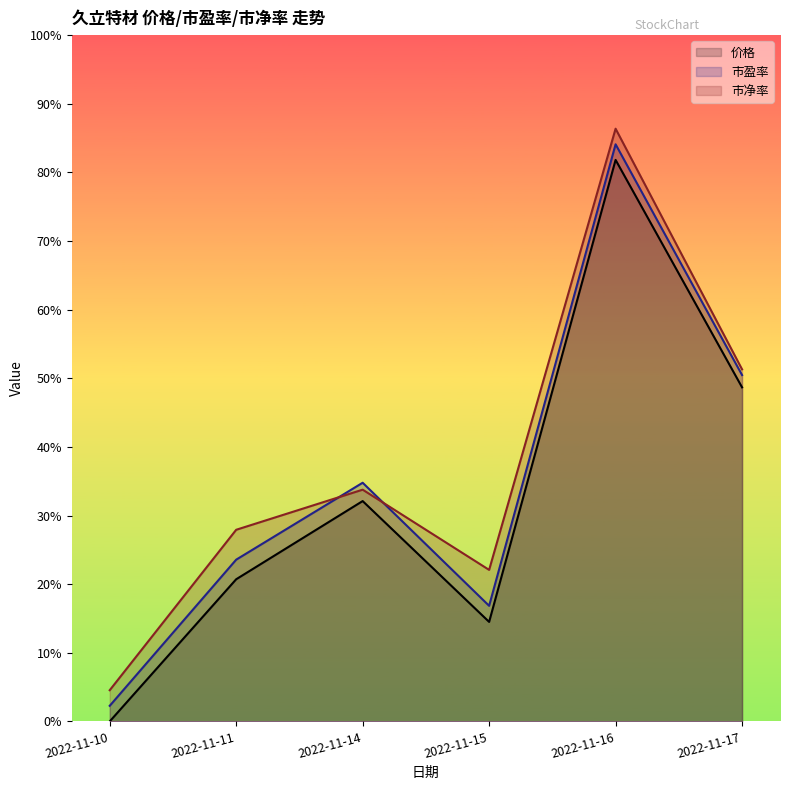

Where is the first local maximum for 价格?

2022-11-14